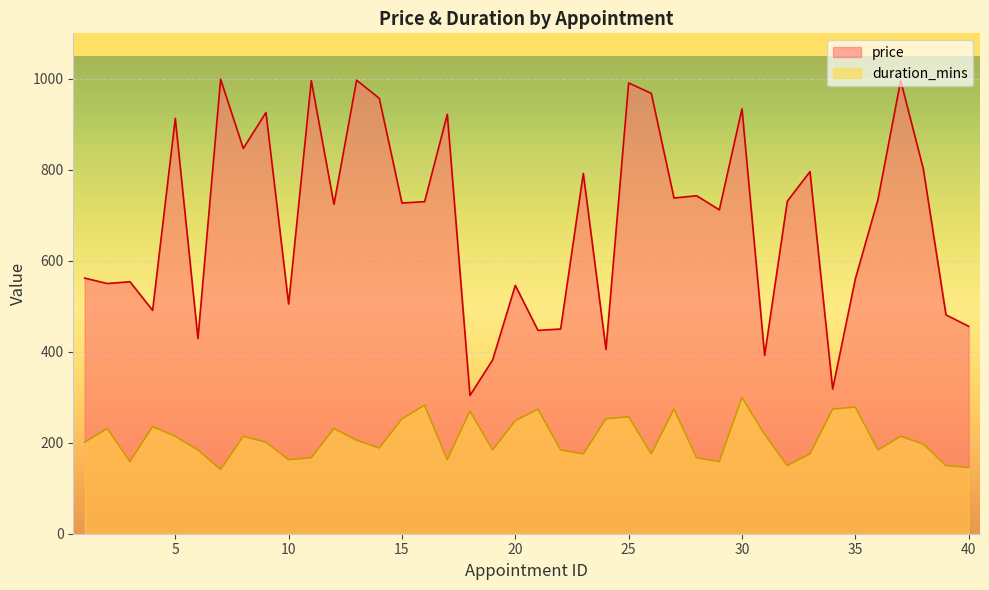

The price series shows 1527.1 at 14. True or false?

False